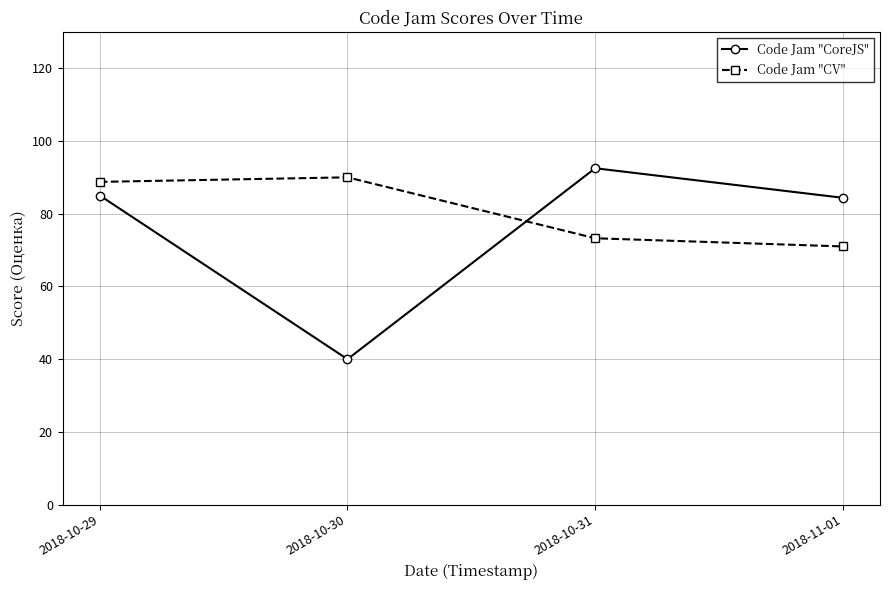

Which series has the largest range (max minus min)?

Code Jam "CoreJS"